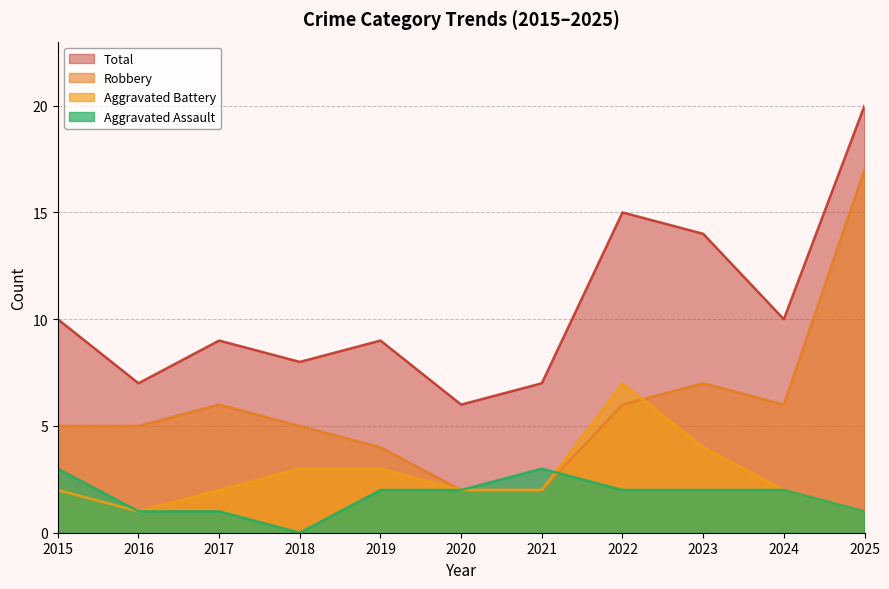

Rank the series by their maximum value, from lowest to highest.

Aggravated Assault, Aggravated Battery, Robbery, Total